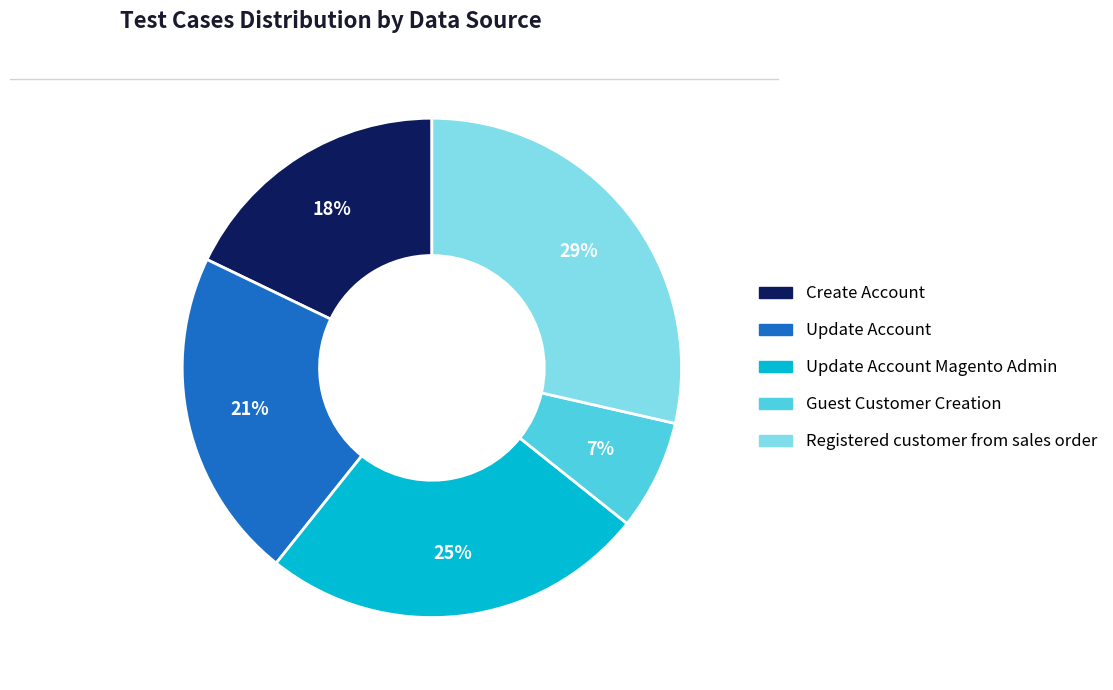

Does any single category account for the majority?

No